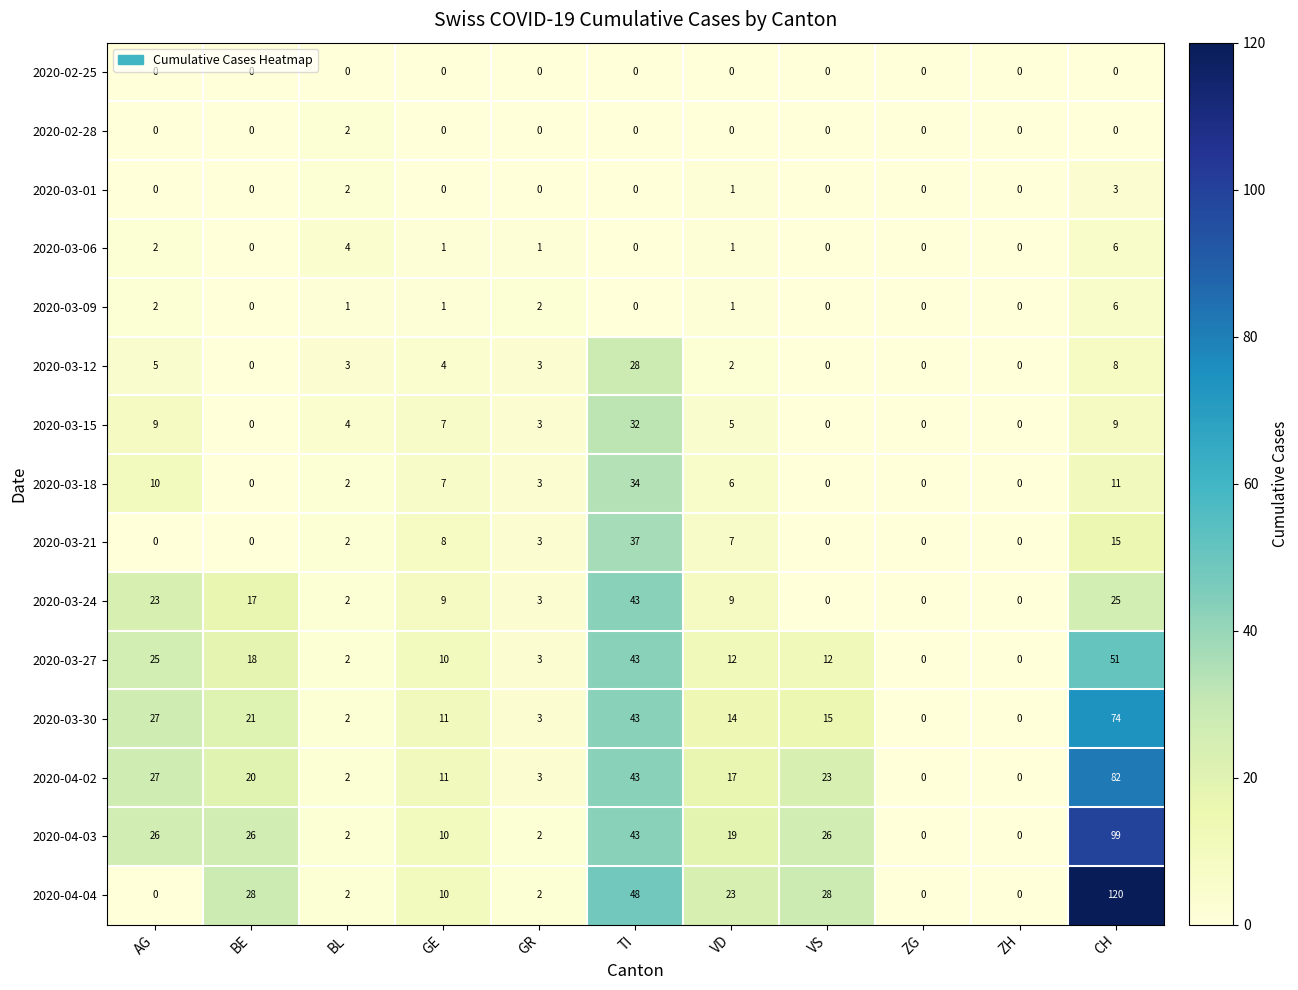

The 2020-03-09 series shows 1 at GR. True or false?

False